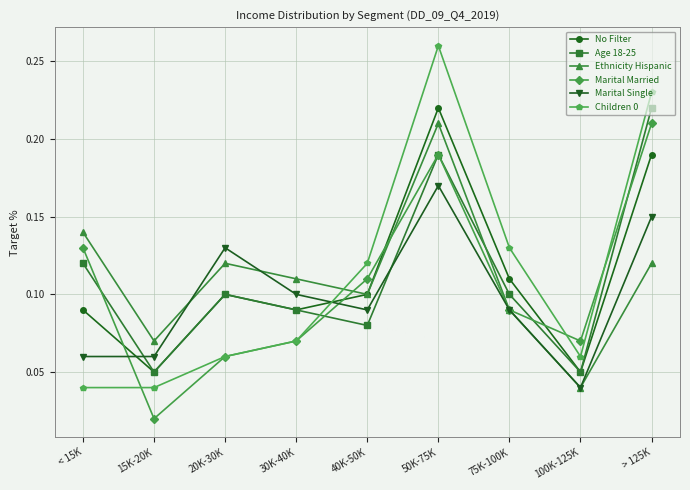

How many interior local peaks does the Children 0 series have?

1